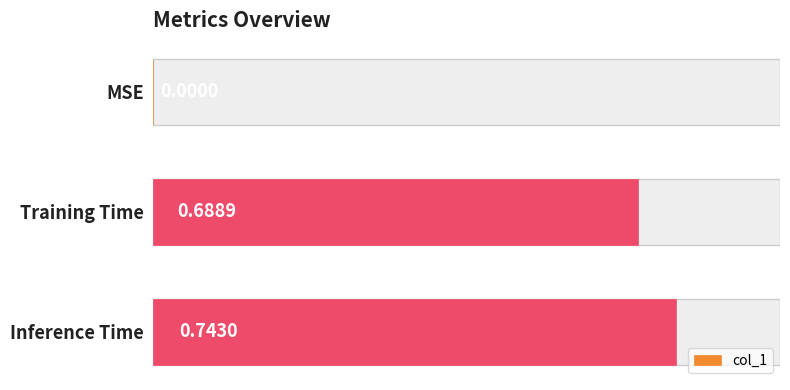

List the labels in order of value, smallest first.

MSE, Training Time, Inference Time